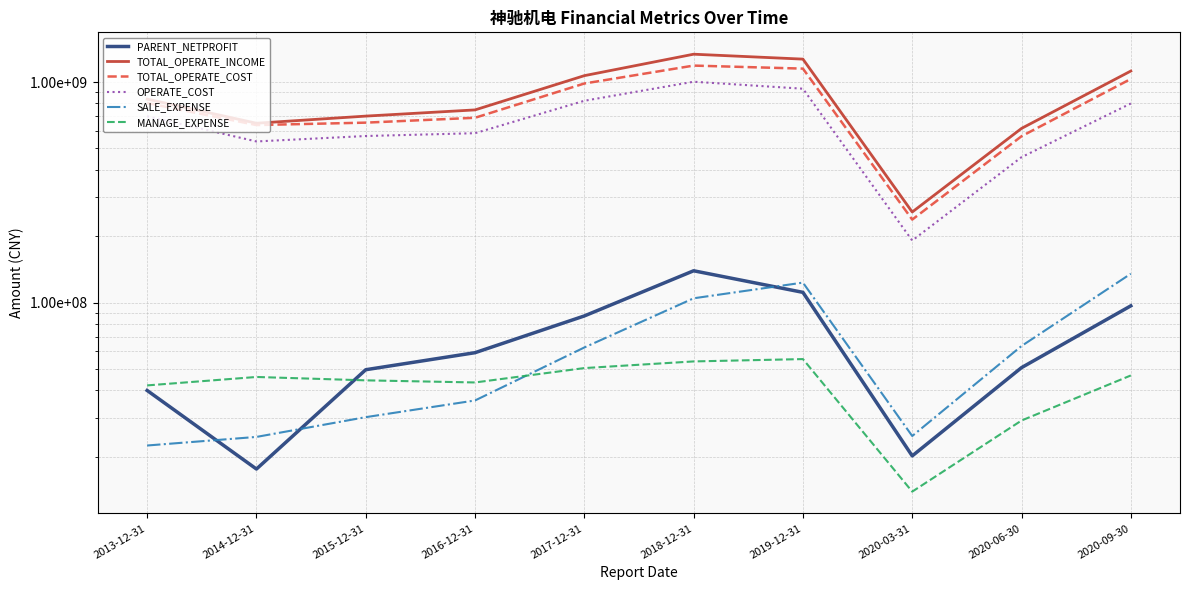

What is the average value of the TOTAL_OPERATE_INCOME series?

860857080.5